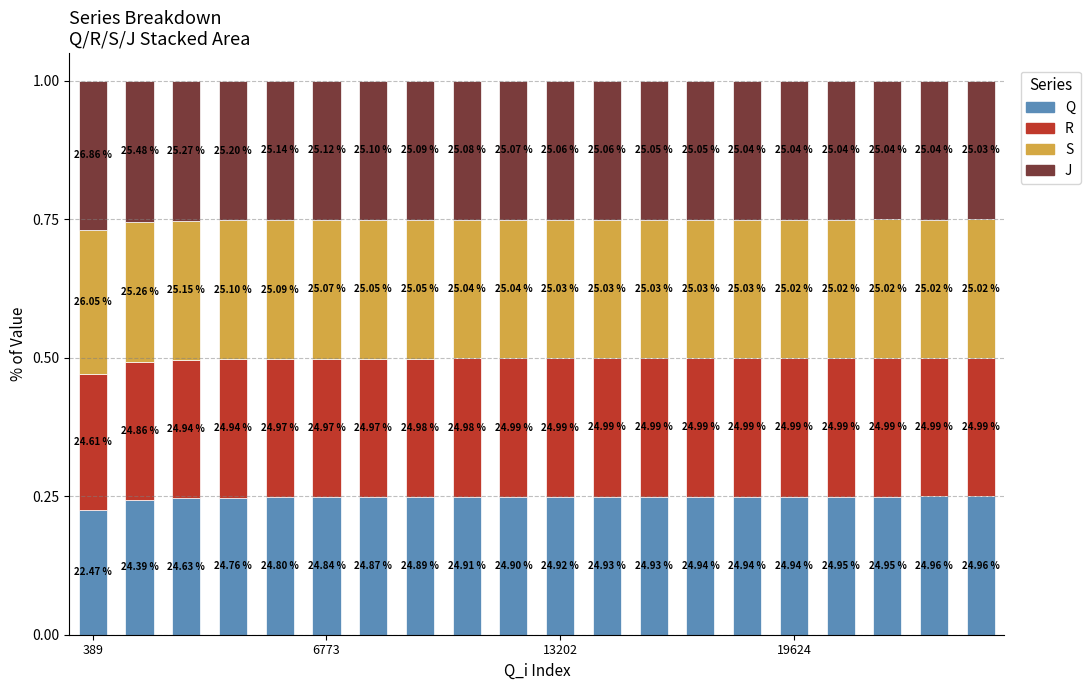

How many bars are there in total?

20